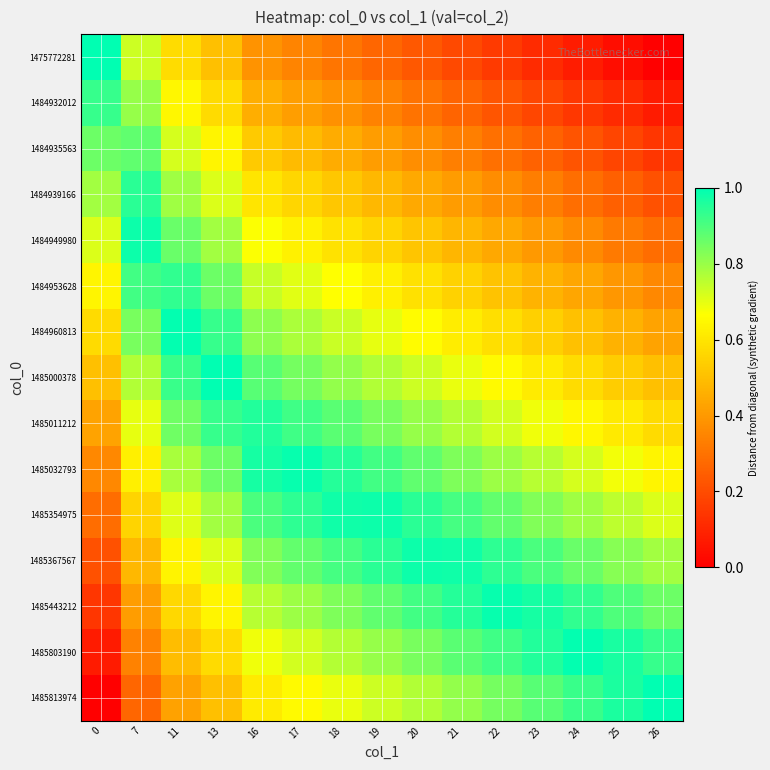

Which category has the lowest value across all series?

26